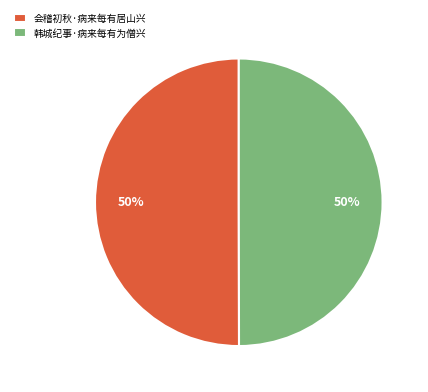

The 会稽初秋·病来每有居山兴 slice represents 39% of the pie. True or false?

False